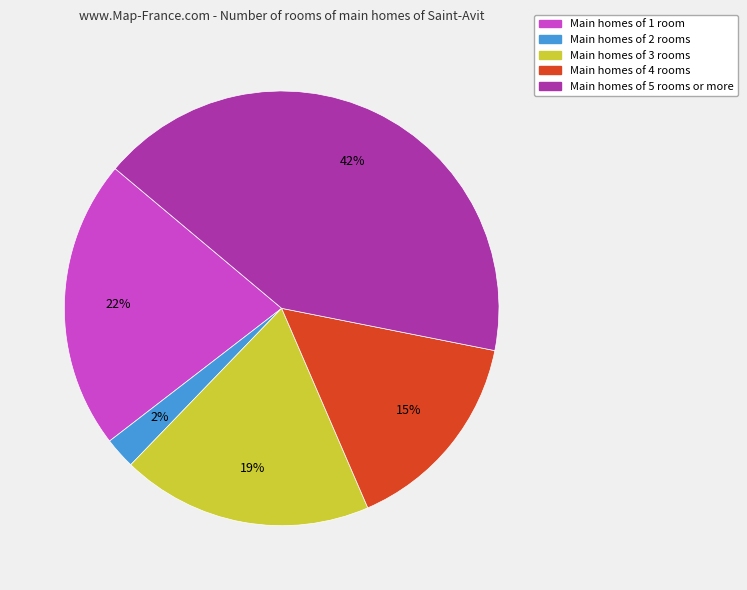

Is there any slice that represents more than half of the pie?

No